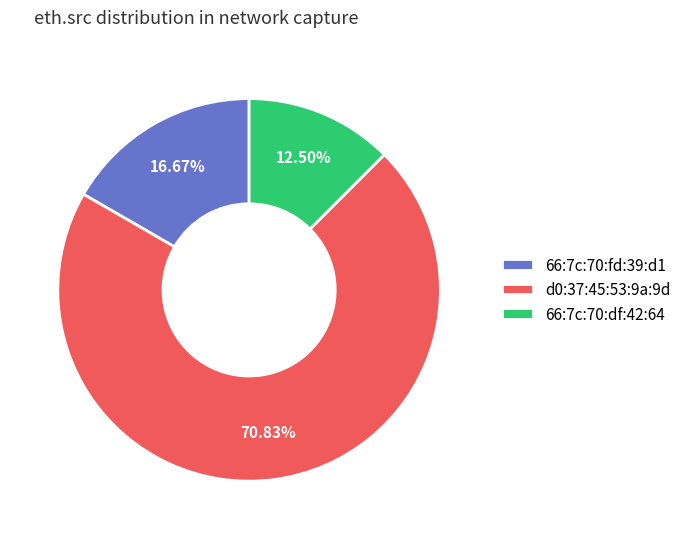

To the nearest percent, what is the combined percentage of 66:7c:70:df:42:64 and d0:37:45:53:9a:9d?

83%